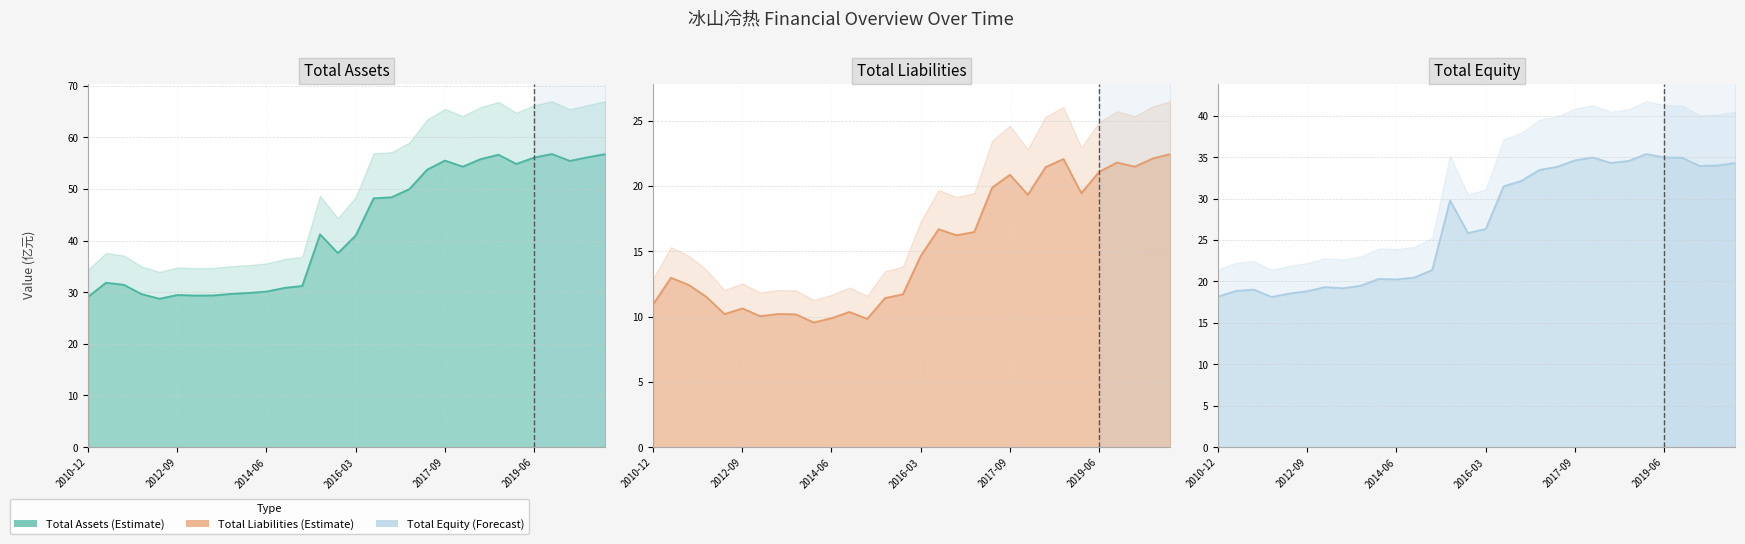

True or false: TOTAL_EQUITY and TOTAL_LIABILITIES cross at least once.

False